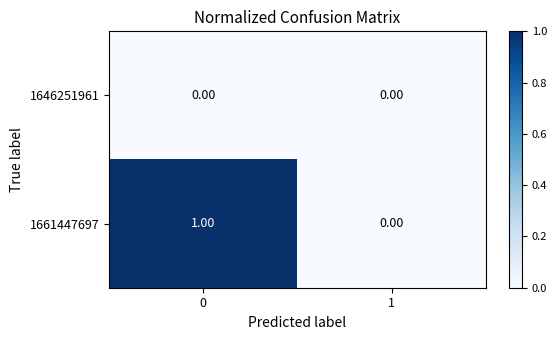

List the series in order of their peak value, highest first.

1661447697, 1646251961